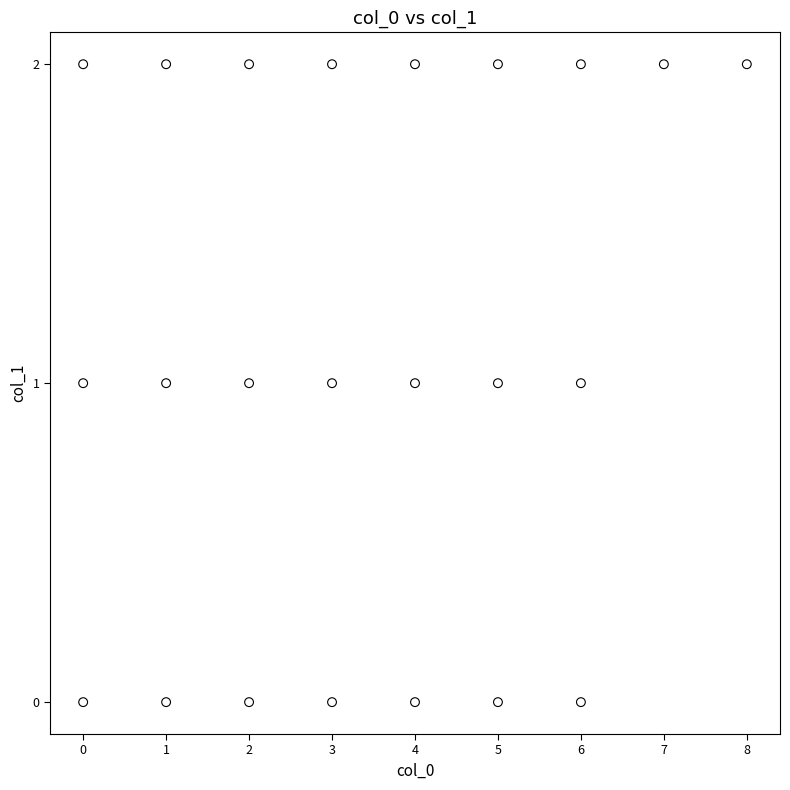

What is the range of X values (max minus min)?

8